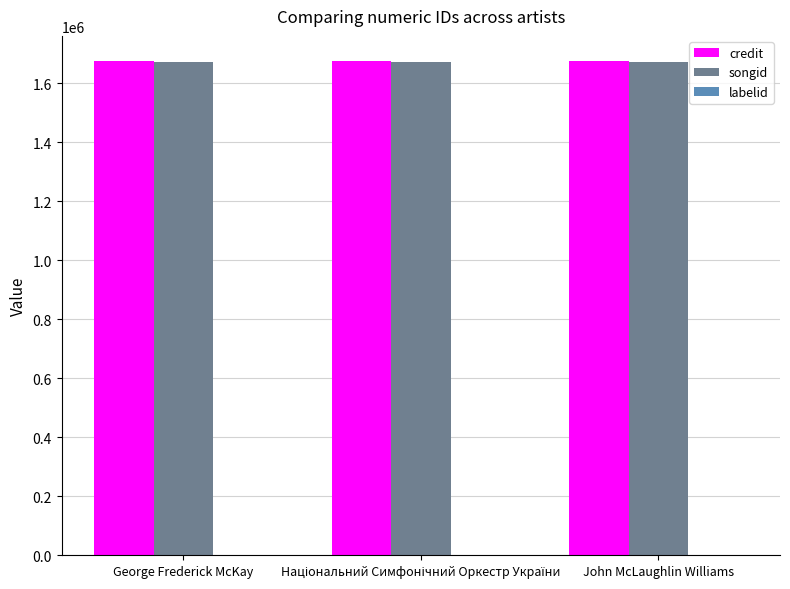

True or false: songid has a value of 2471388 at John McLaughlin Williams.

False